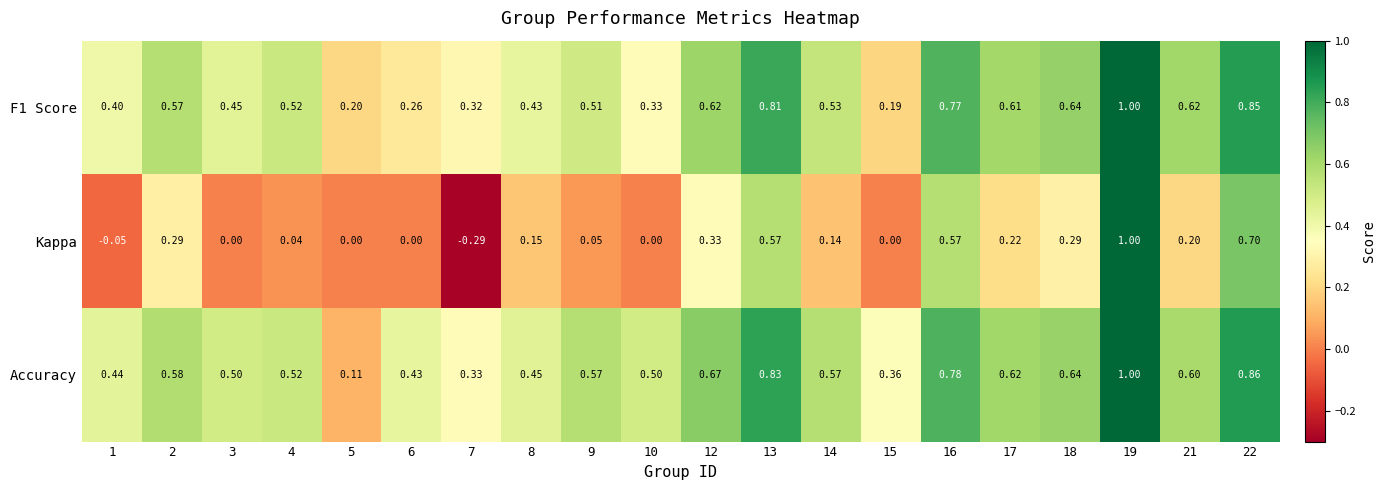

Is the value of Kappa at 5 greater than the value of Accuracy at 17?

No